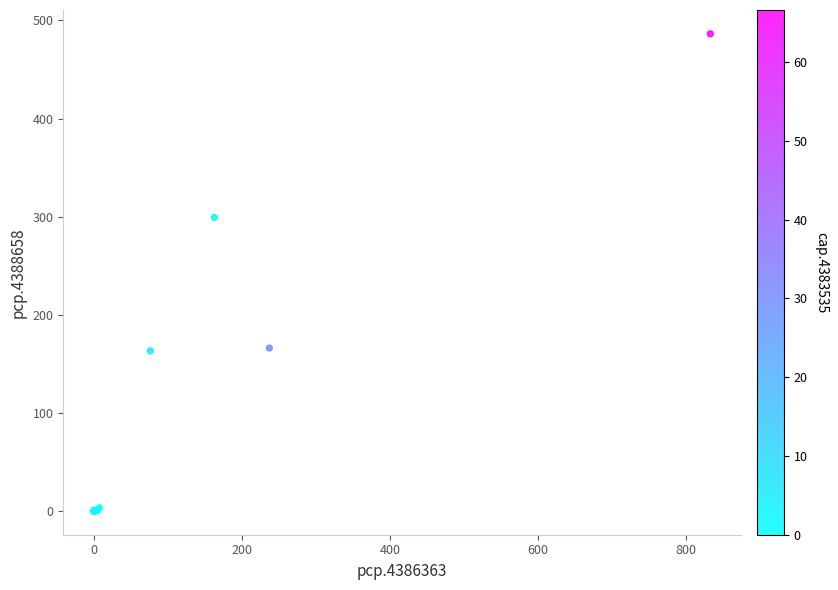

What Y value in the scatter plot is closest to 243?

299.2